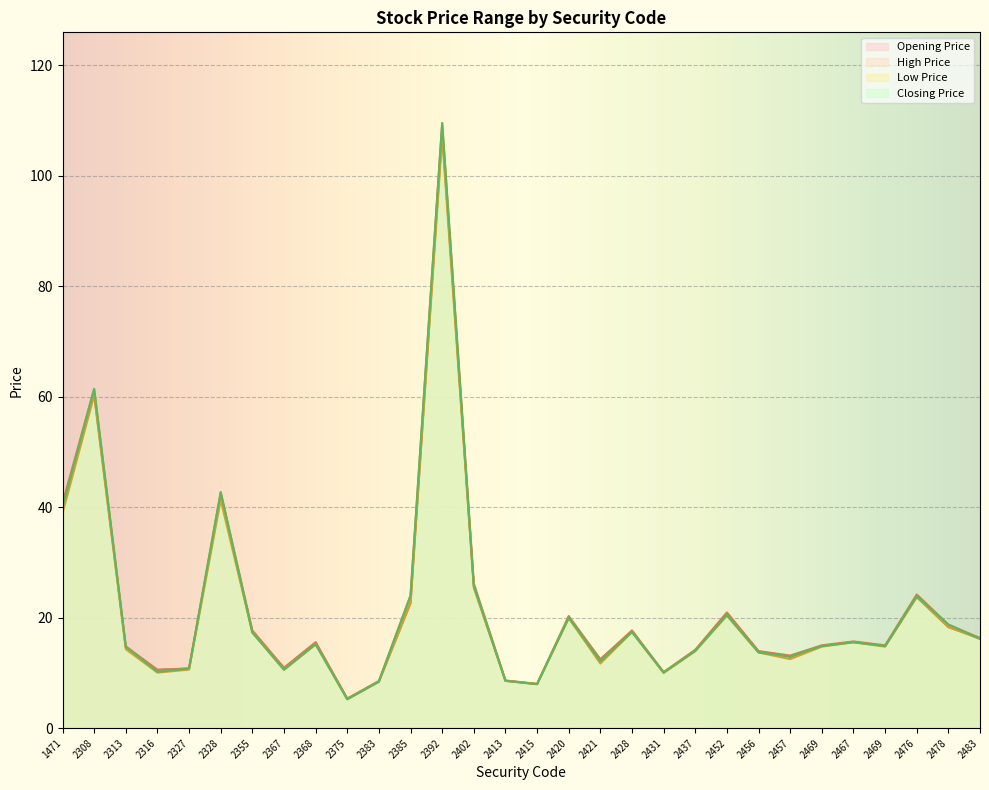

What is the value of the Opening Price point at the 11th from the left?

8.4